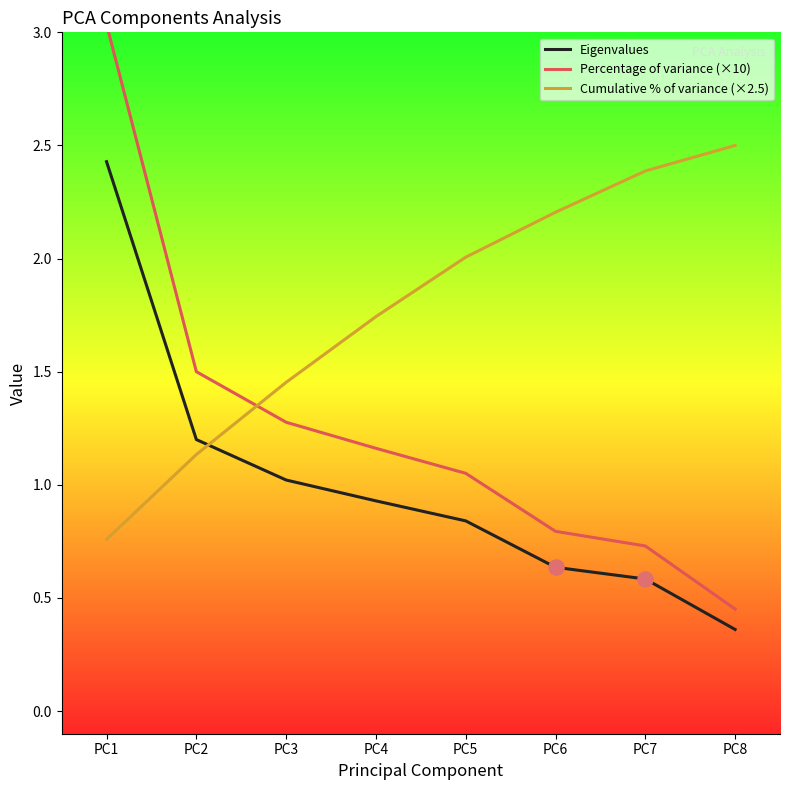

What is the total value across all series at PC3?

3.8